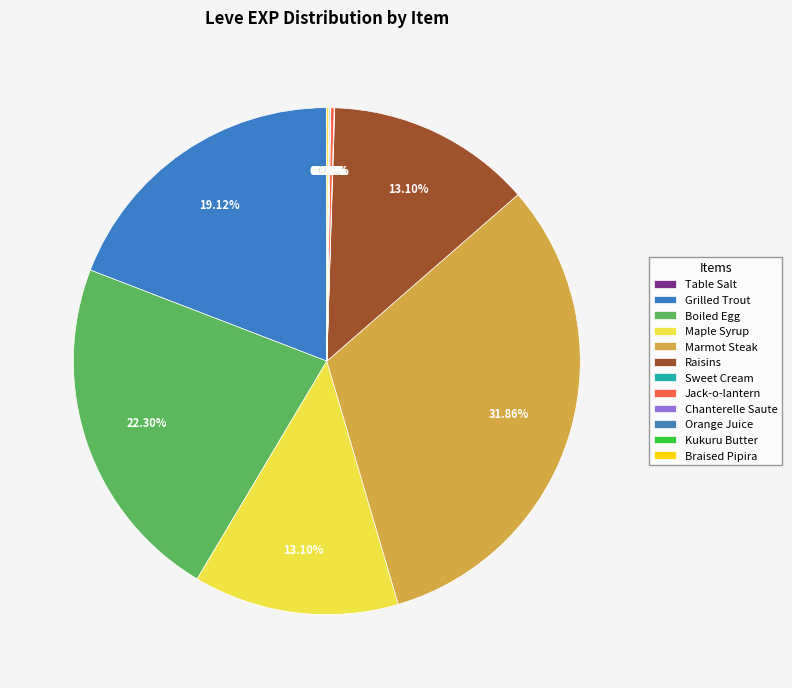

Is Chanterelle Saute the majority of the pie?

No